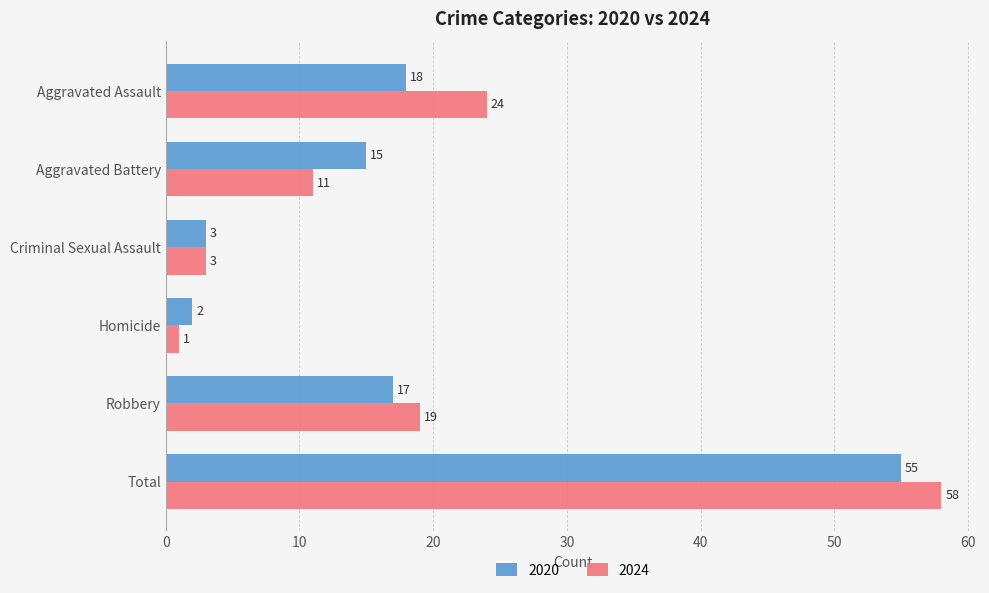

The value of 2024 at Robbery is 11. True or false?

False